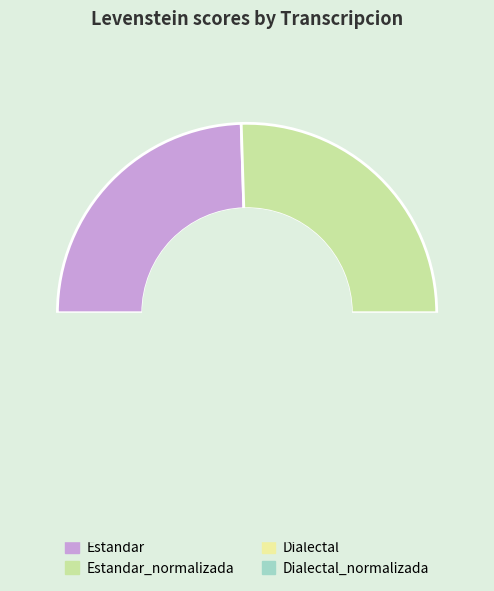

To the nearest percent, what is the combined percentage of Dialectal and Estandar_normalizada?

50%